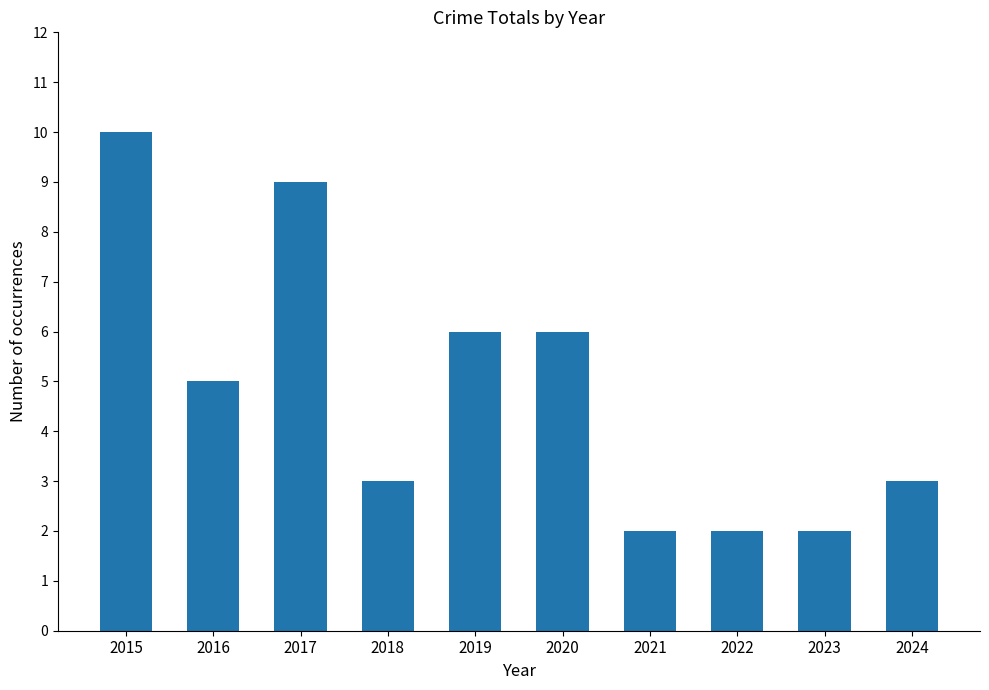

How many bars are there in total?

10